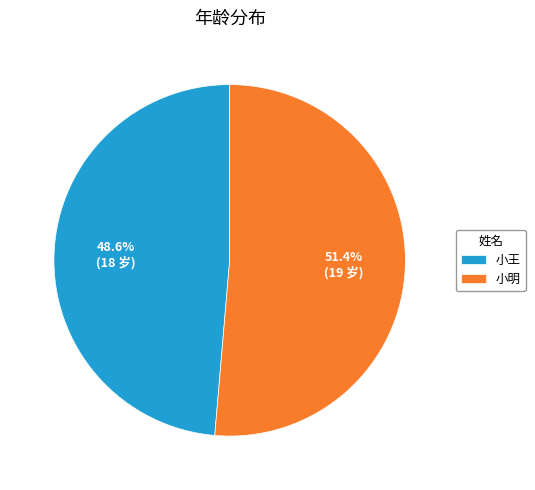

Which slice is the smallest?

小王